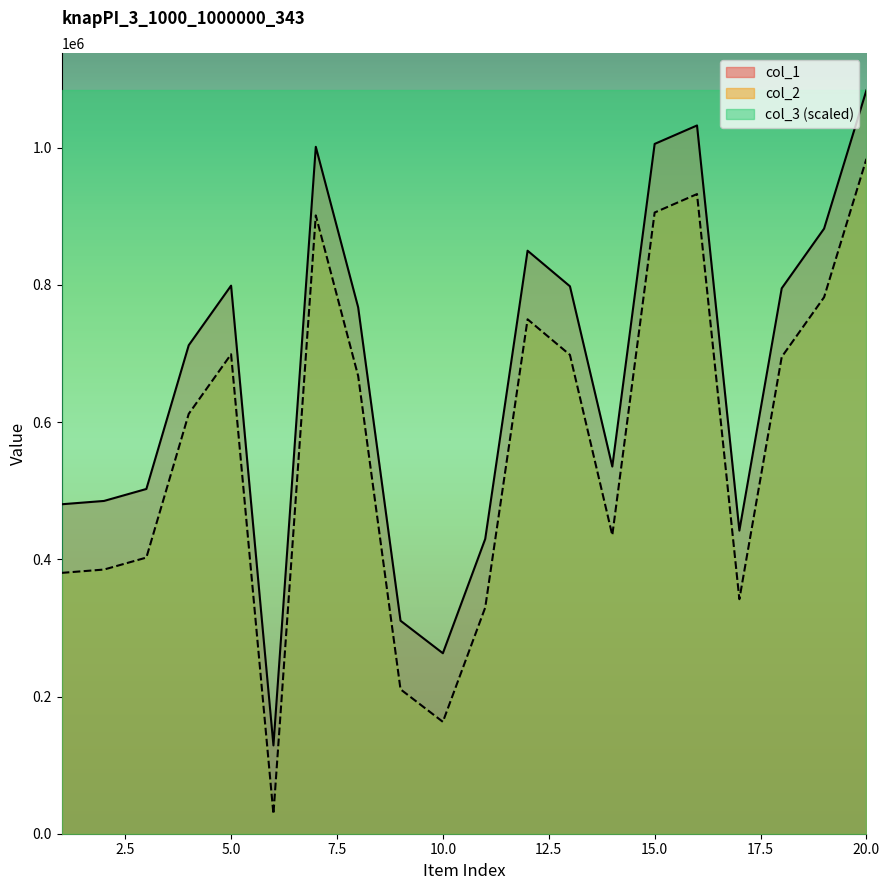

True or false: col_2 and col_1 cross at least once.

False